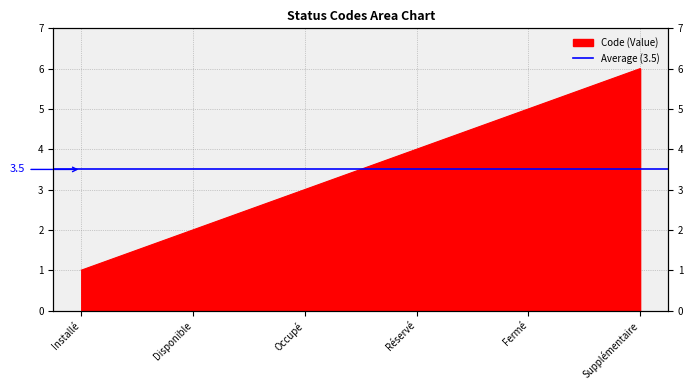

List the labels in order of value, largest first.

Supplémentaire, Fermé, Réservé, Occupé, Disponible, Installé